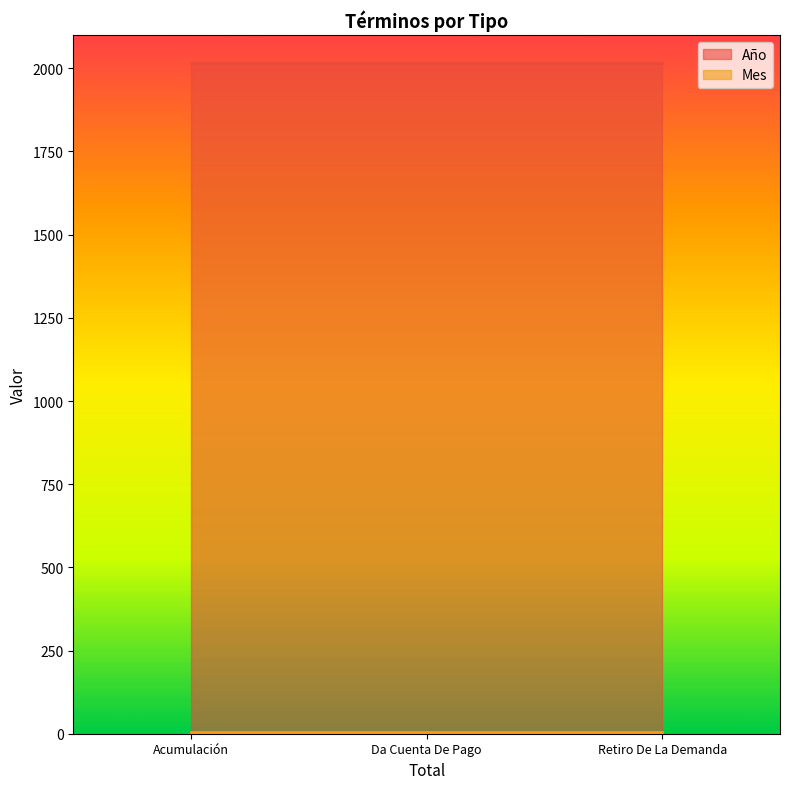

Which series changed the most between Da Cuenta De Pago and Retiro De La Demanda?

Año